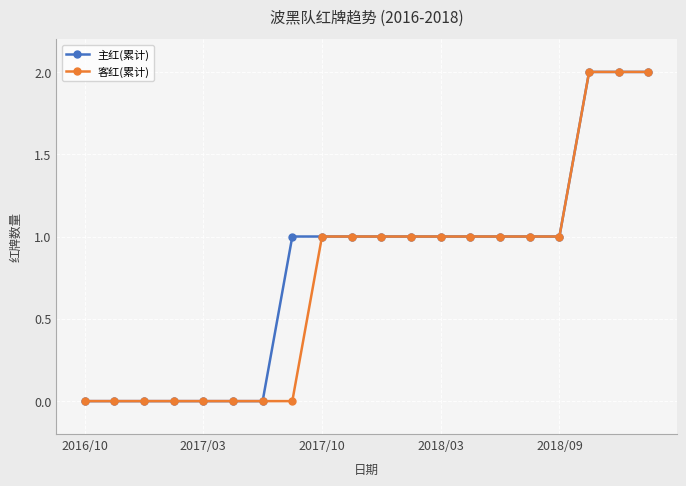

Which series has the widest spread of values?

主红(累计)